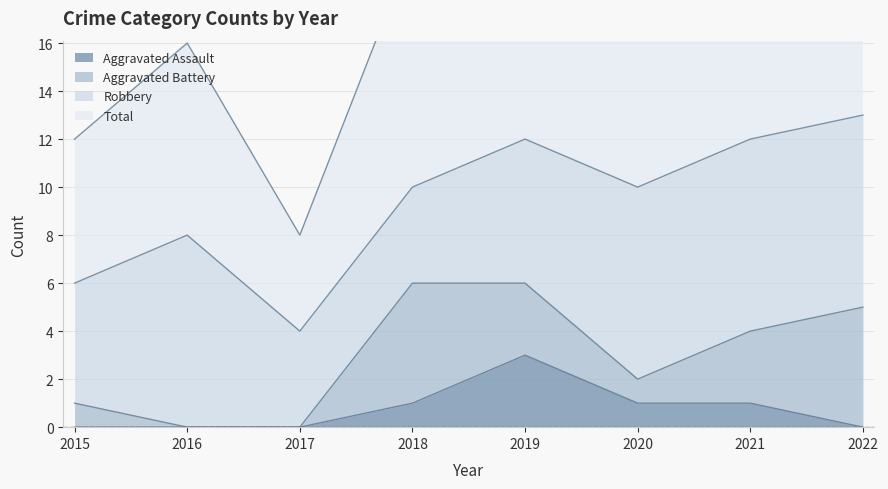

Which category has the highest value in the Aggravated Assault series?

2019